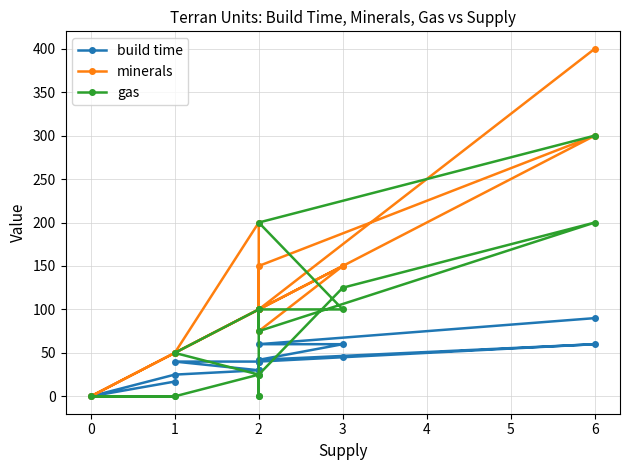

Between 2 and 6, which series saw the biggest shift?

minerals